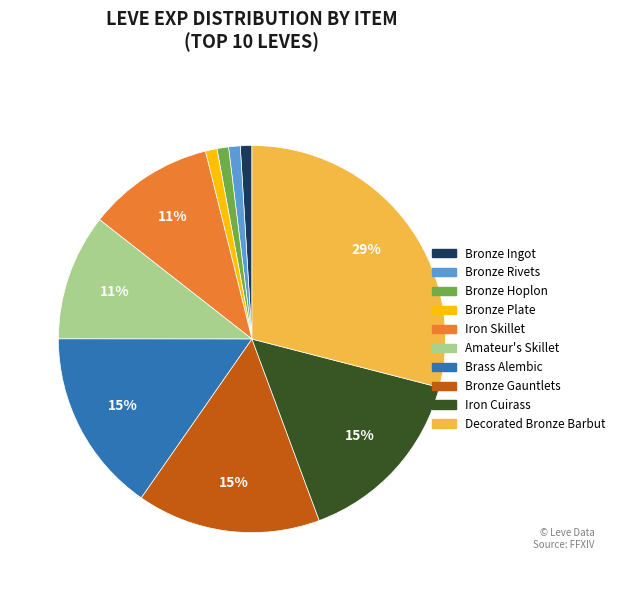

Does any single category account for the majority?

No